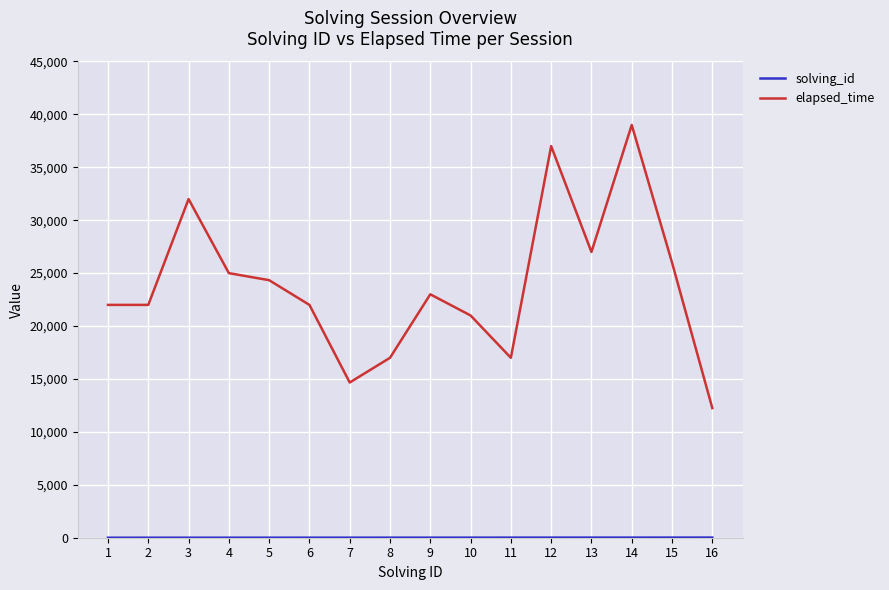

Which series has the largest range (max minus min)?

elapsed_time